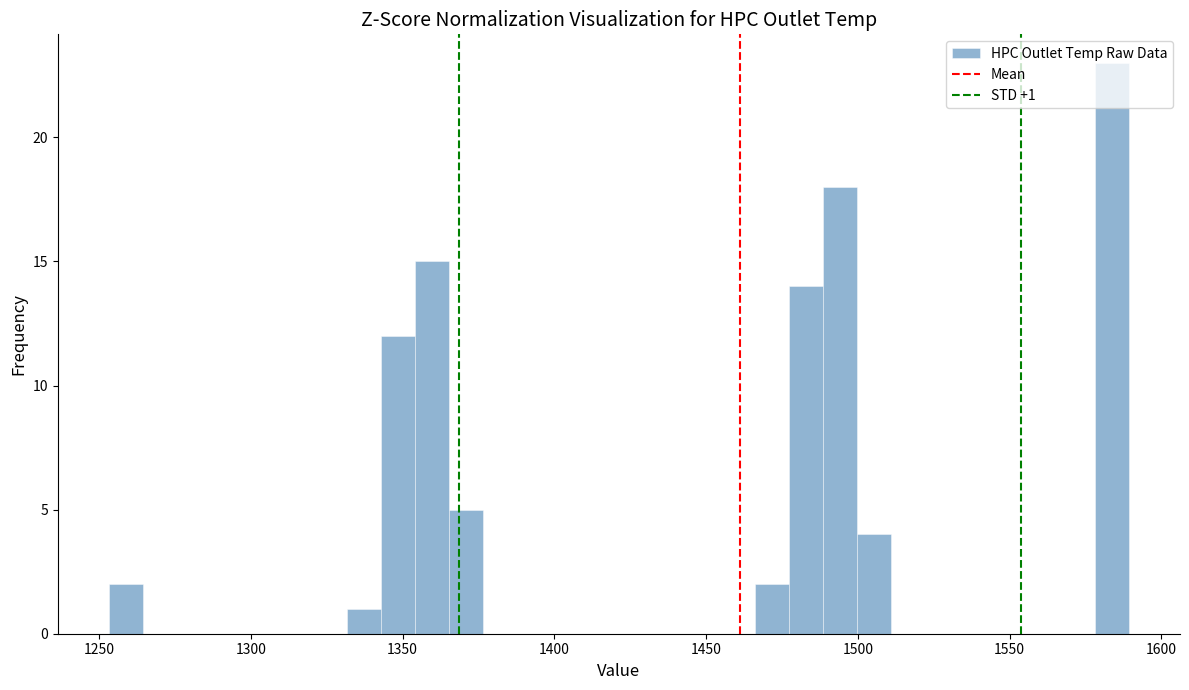

Read against the x-axis, roughly where is the centre of the tallest bar?

1585